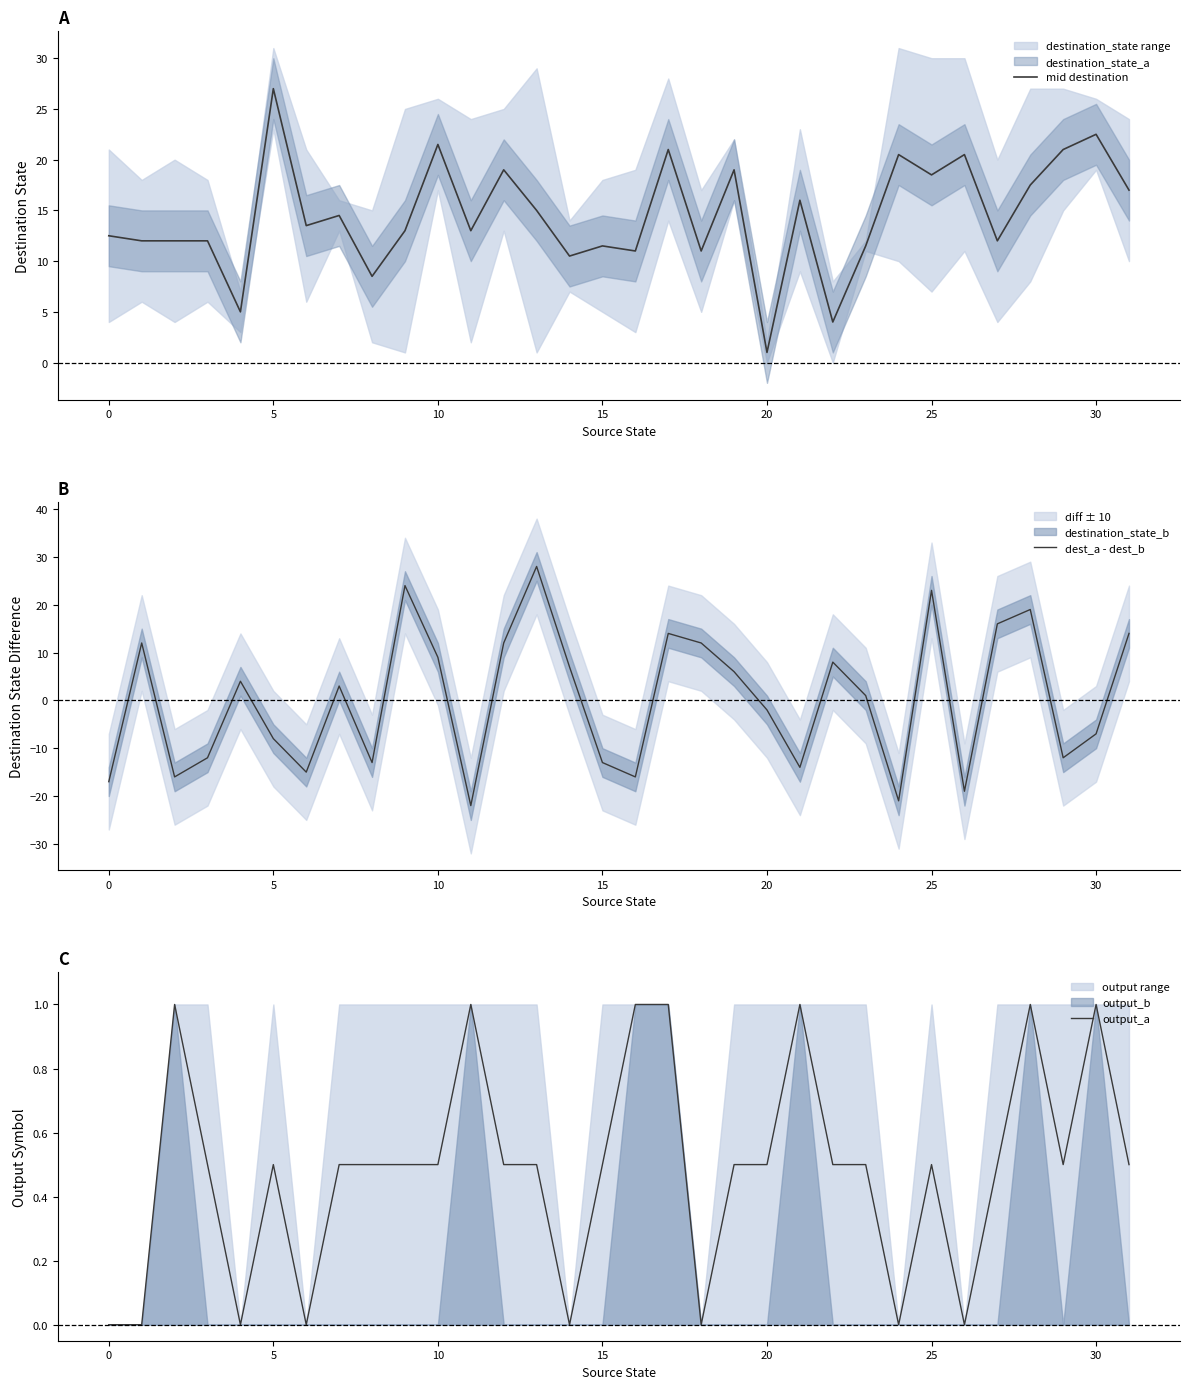

How many values in the mid destination series exceed 13?

16